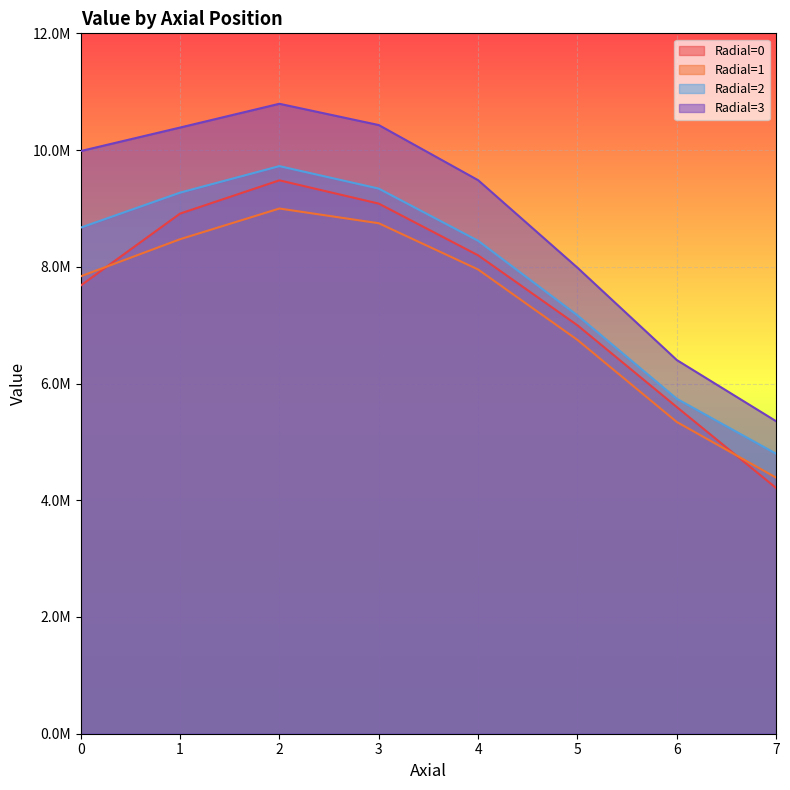

Reading left to right, extract all data points from this chart.

Radial=0: 7677925.8	8911297.4	9481383.6	9082825.0	8196840.4	6997670.8	5596532.9	4209459.6
Radial=1: 7836459.6	8472037.2	8998527.0	8746213.3	7953916.0	6747302.5	5340737.2	4386758.2
Radial=2: 8670754.3	9270259.3	9724761.1	9339709.6	8445779.0	7167405.8	5738088.2	4796131.7
Radial=3: 9982784.6	10385651.0	10793075.1	10428681.4	9484009.6	7984049.4	6402085.4	5353474.5